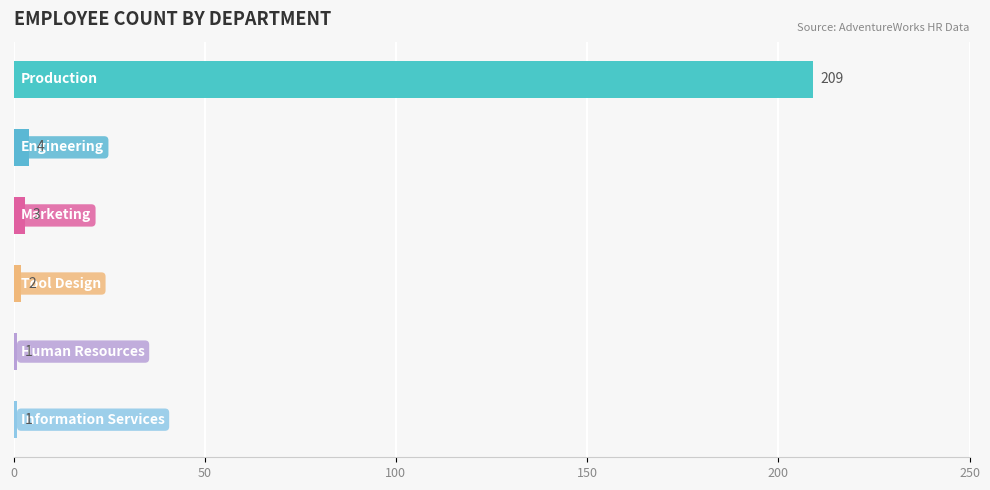

What is the difference between the second highest and minimum values?

3